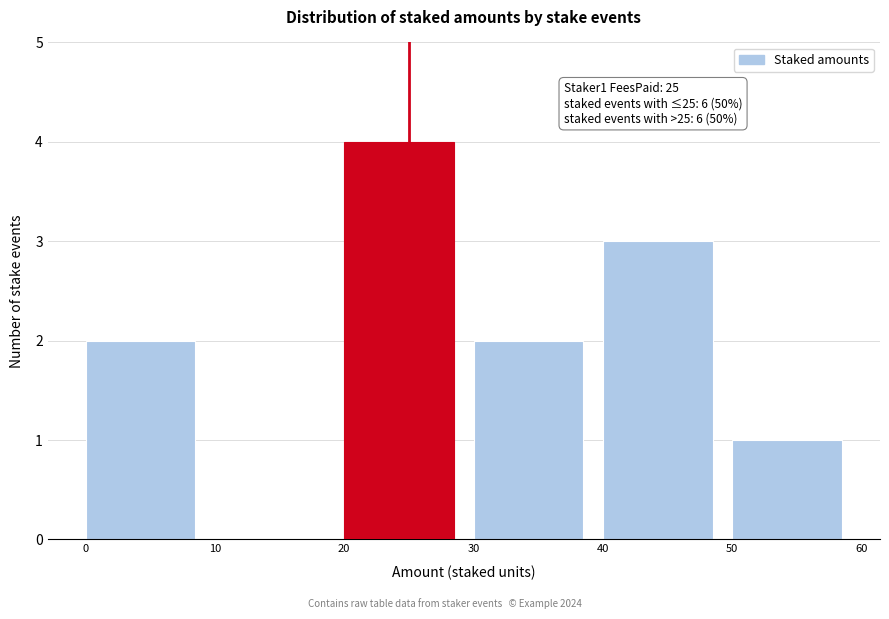

Which range on the x-axis has the tallest bar?

20 to 30